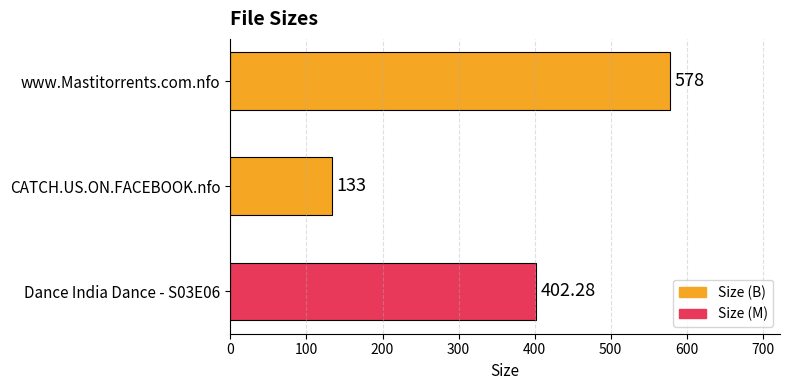

At which label is the value closest to 355?

Dance India Dance - S03E06